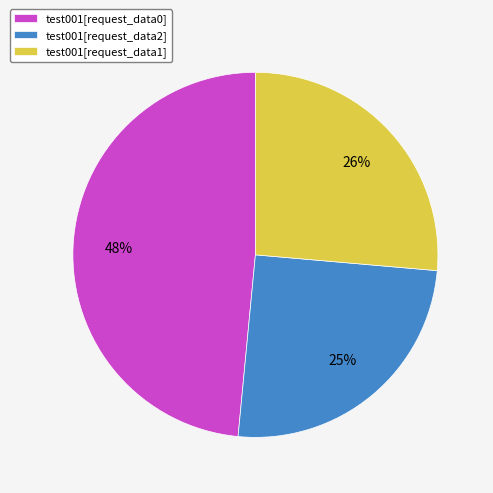

Approximately how many times larger is the value at test001[request_data1] compared to test001[request_data2]?

1.0